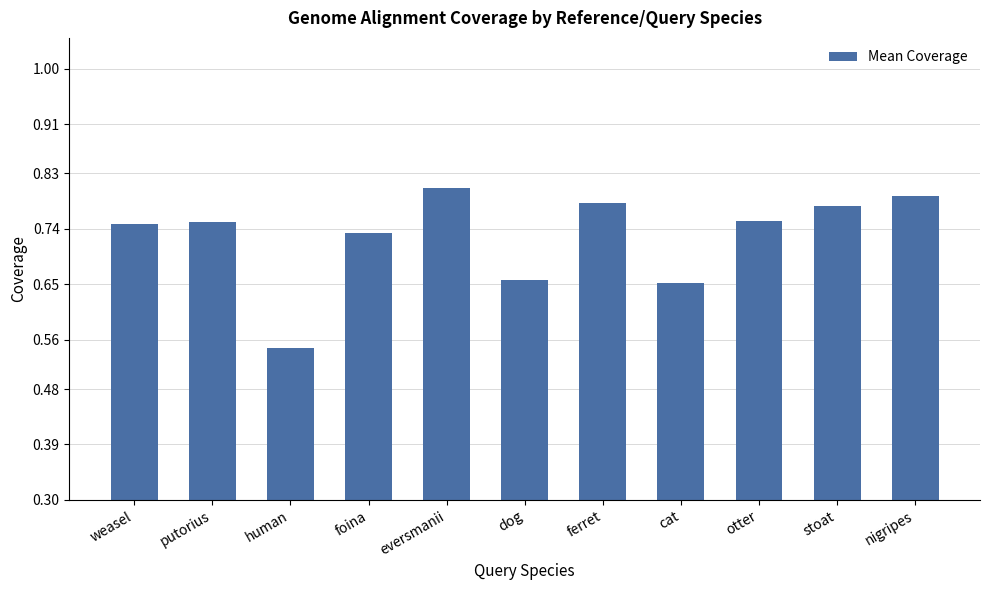

How many bars are there in total?

11